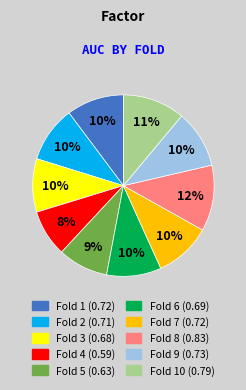

How many slices are in this pie chart?

10